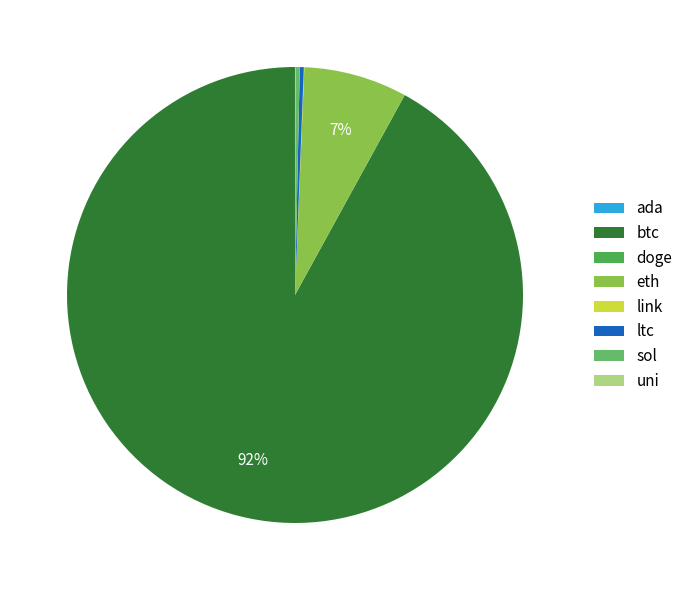

Which slice represents more than half of the pie?

btc